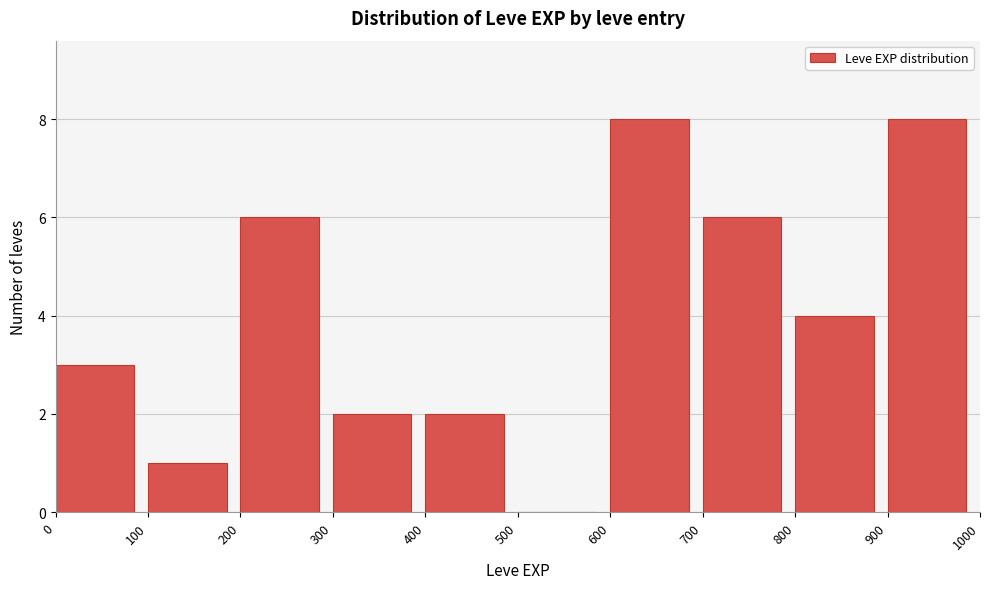

Reading left to right, list every bar in this chart as the range it spans on the x-axis followed by its height. The values are not printed on the chart, so give them approximately, as read against the axis.

0 to 100: 3
100 to 200: 1
200 to 300: 6
300 to 400: 2
400 to 500: 2
500 to 600: 0
600 to 700: 8
700 to 800: 6
800 to 900: 4
900 to 1000: 8